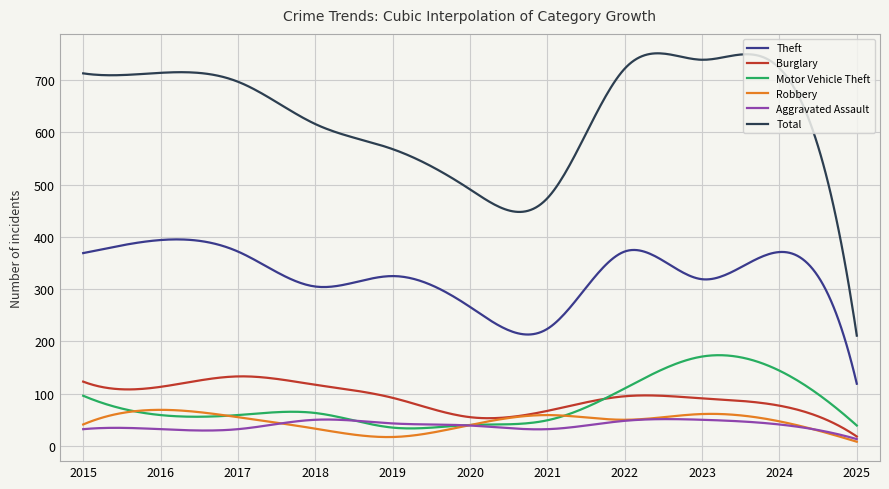

How many distinct data groups are displayed?

6